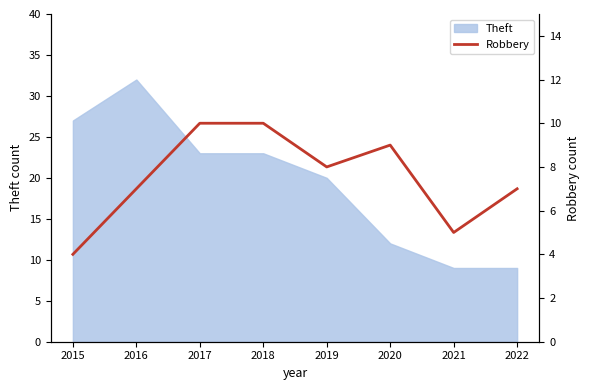

How many values are between 7 and 10?

6